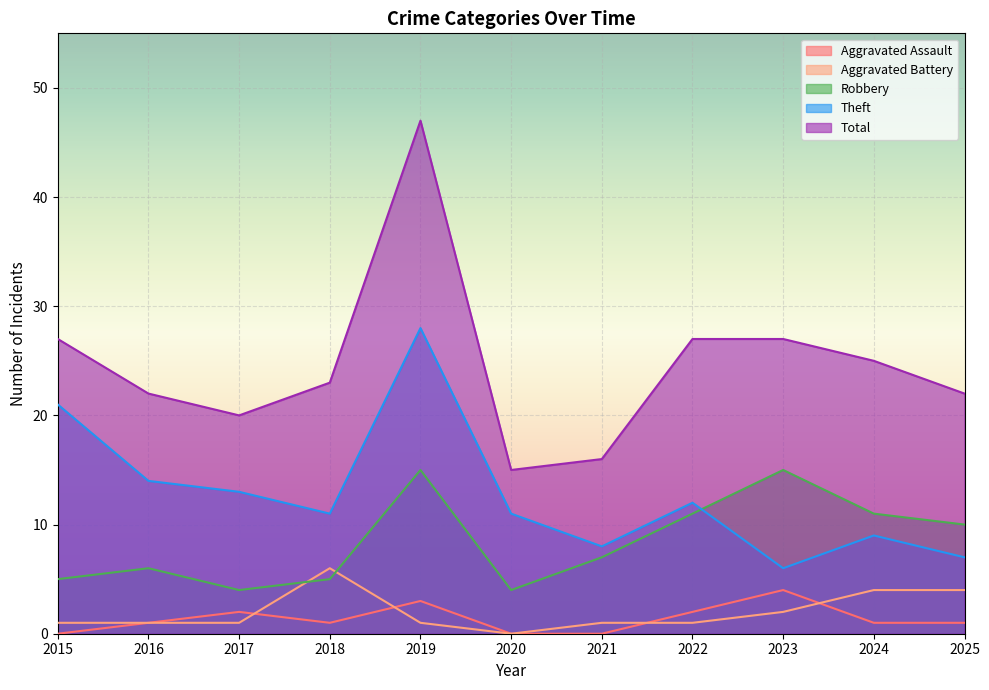

In Theft, how many points are higher than both neighbors (excluding endpoints)?

3